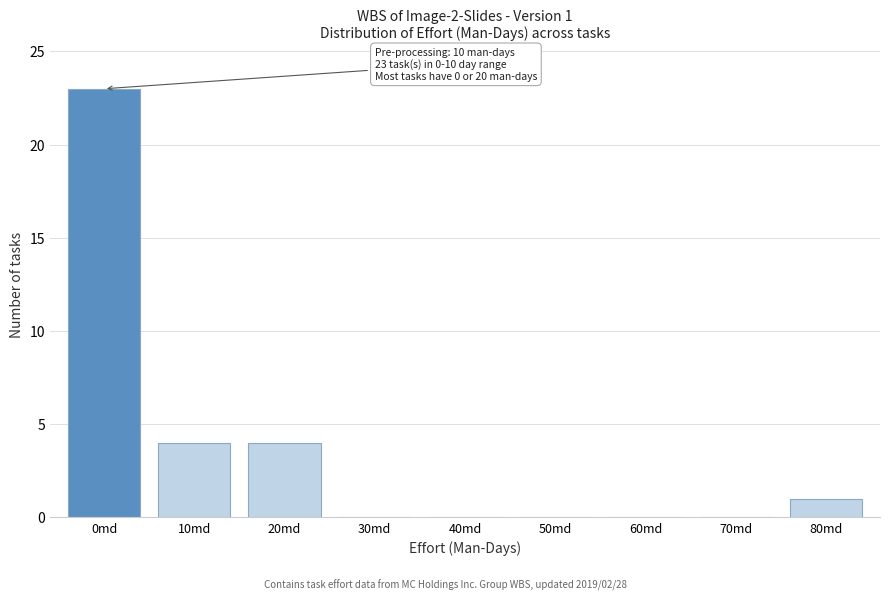

Reading left to right, what are all the values shown in this chart?

0md=23	10md=4	20md=4	30md=0	40md=0	50md=0	60md=0	70md=0	80md=1